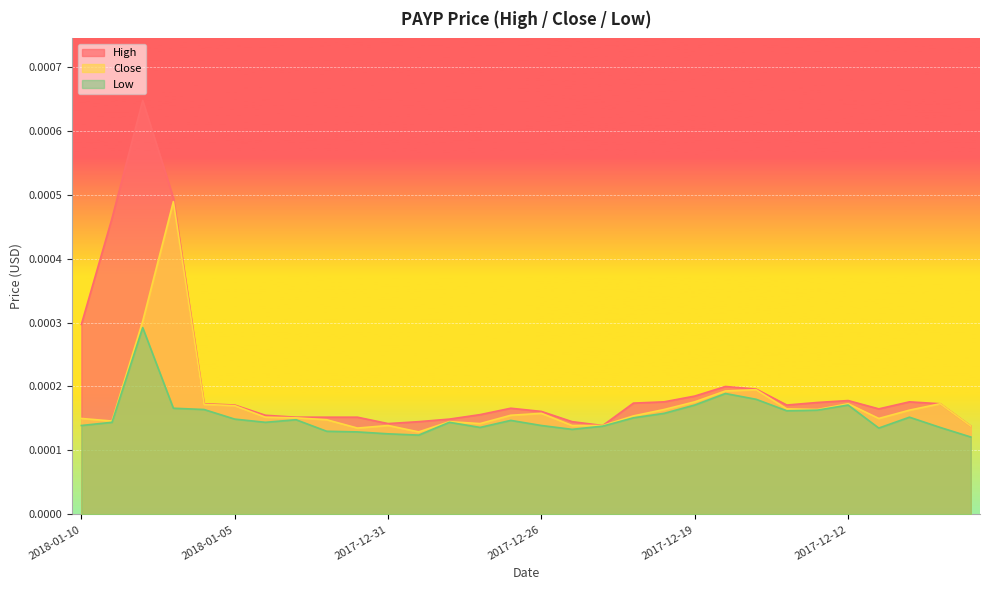

At which category does Low reach its first local peak?

2018-01-08